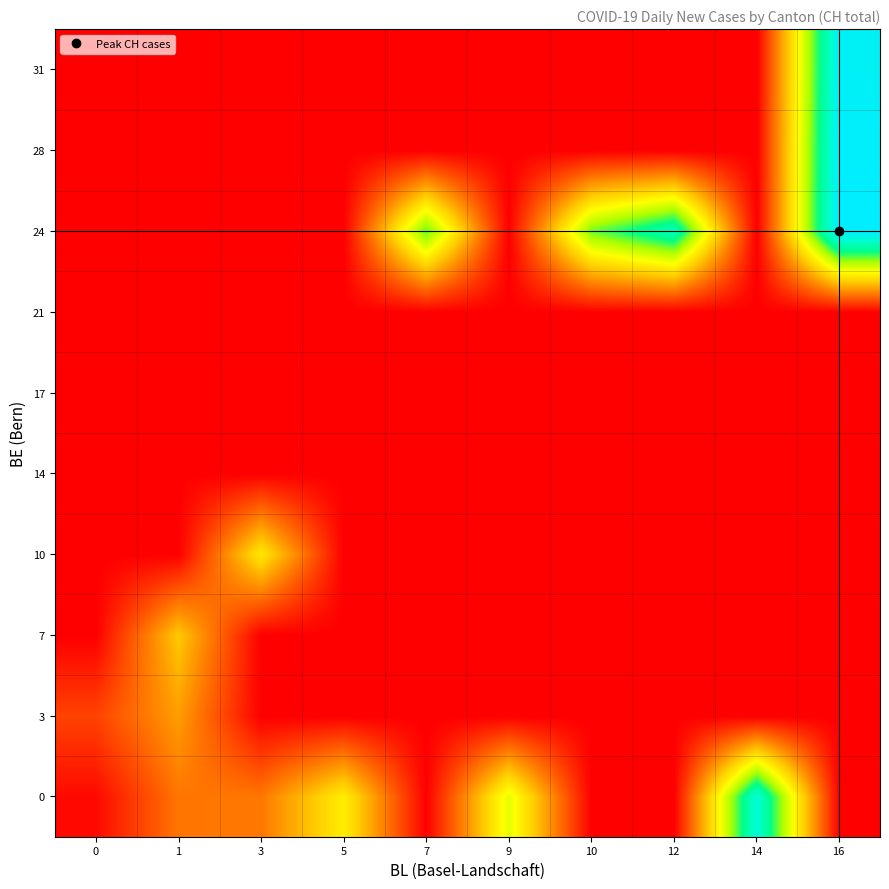

What is the difference between the highest and lowest values at 16?

416.0